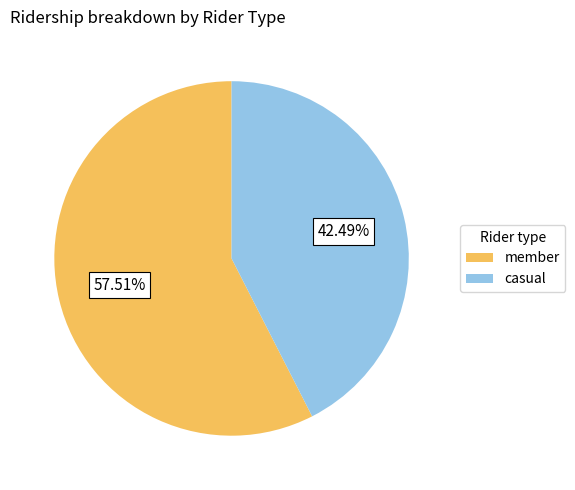

Rank the categories by value from lowest to highest.

casual, member